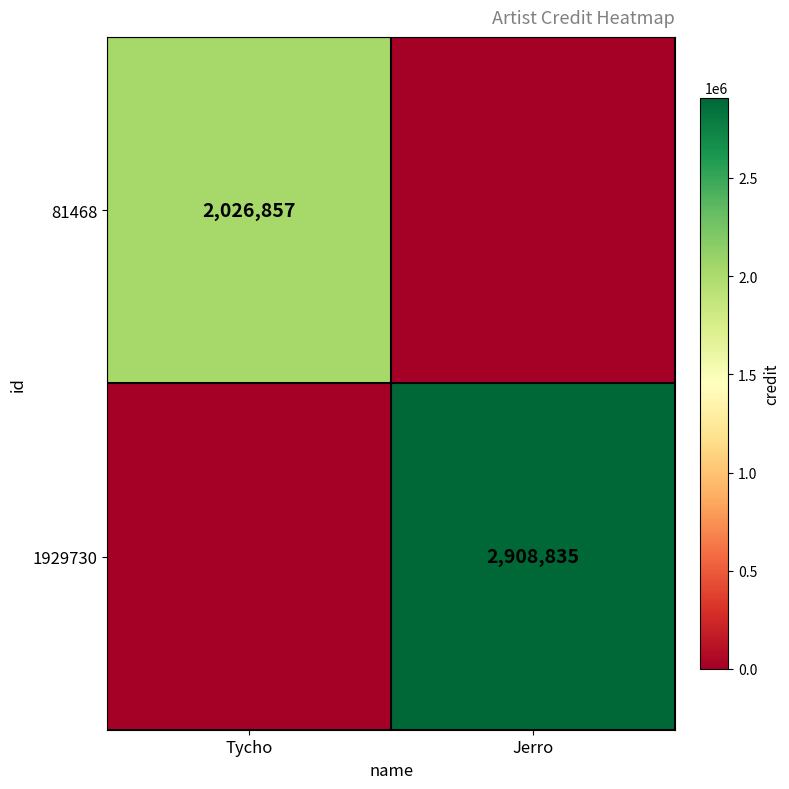

How many distinct data groups are displayed?

2